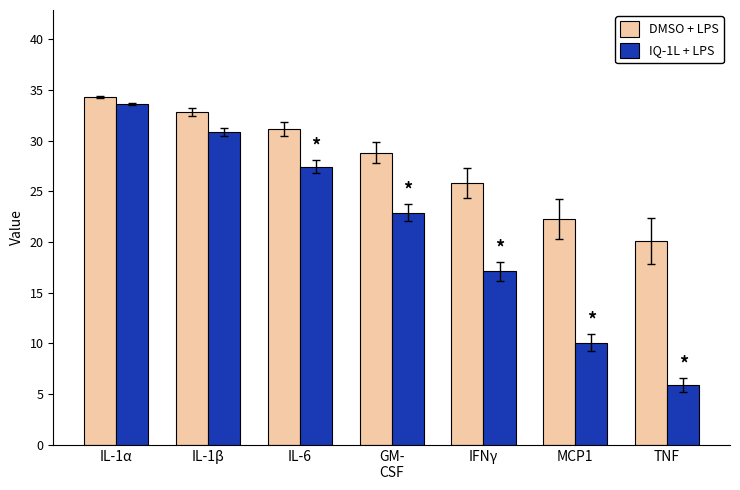

Reading left to right, list all the values displayed in this chart.

DMSO + LPS: 34.3	32.9	31.1	28.8	25.8	22.2	20.1
IQ-1L + LPS: 33.6	30.8	27.4	22.9	17.1	10.1	5.9